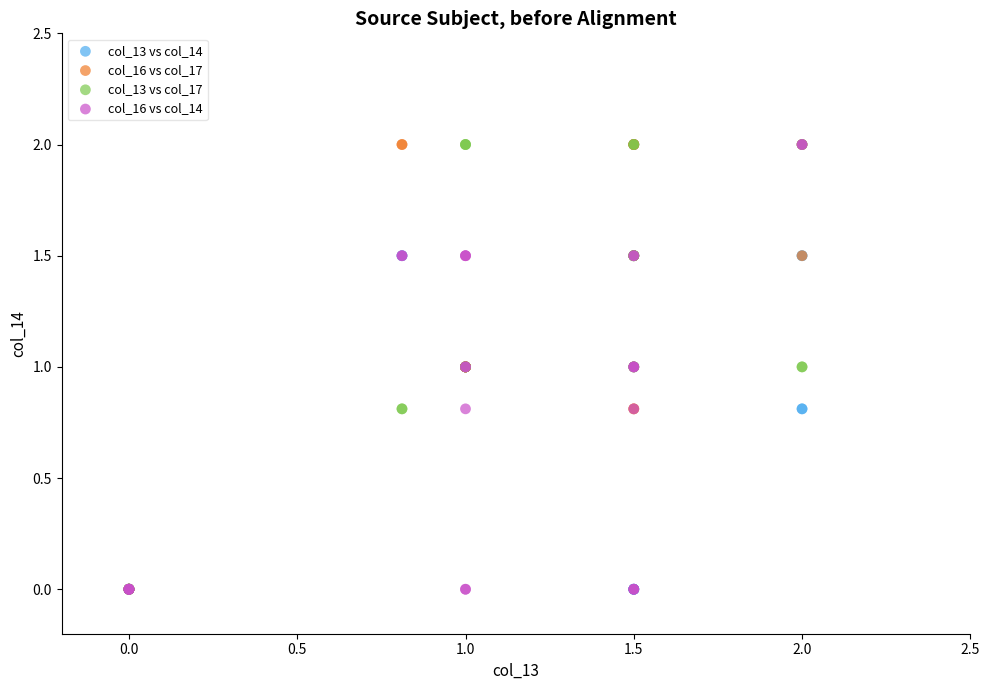

What are all the series names shown in the legend?

col_13 vs col_14, col_16 vs col_17, col_13 vs col_17, col_16 vs col_14